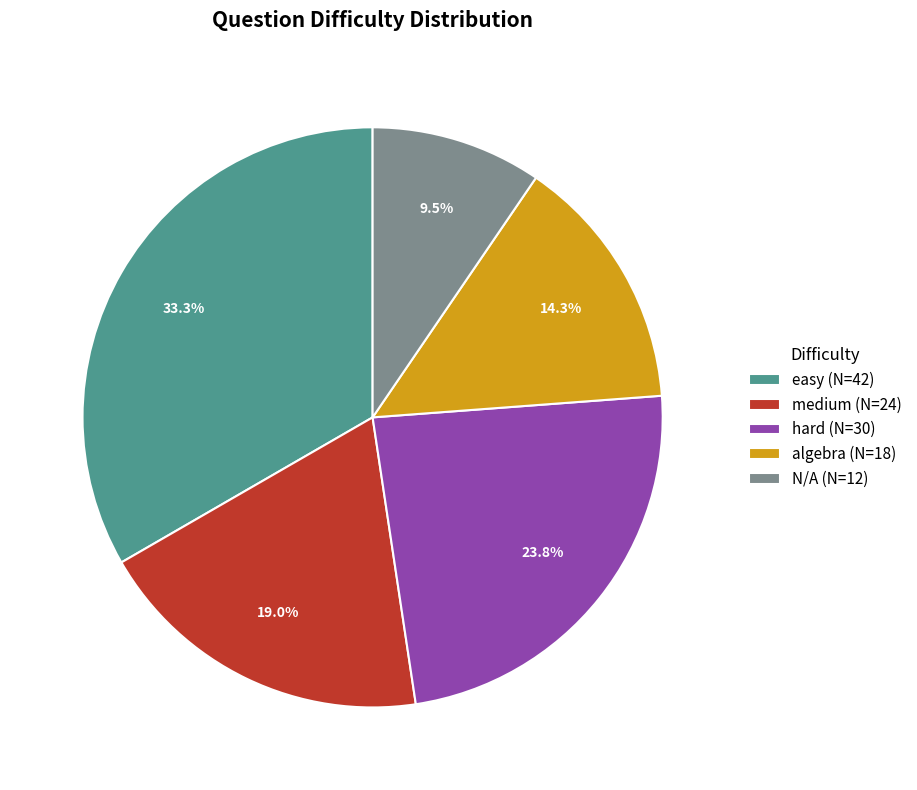

Is the sum of easy (N=42) and algebra (N=18) greater than half?

No